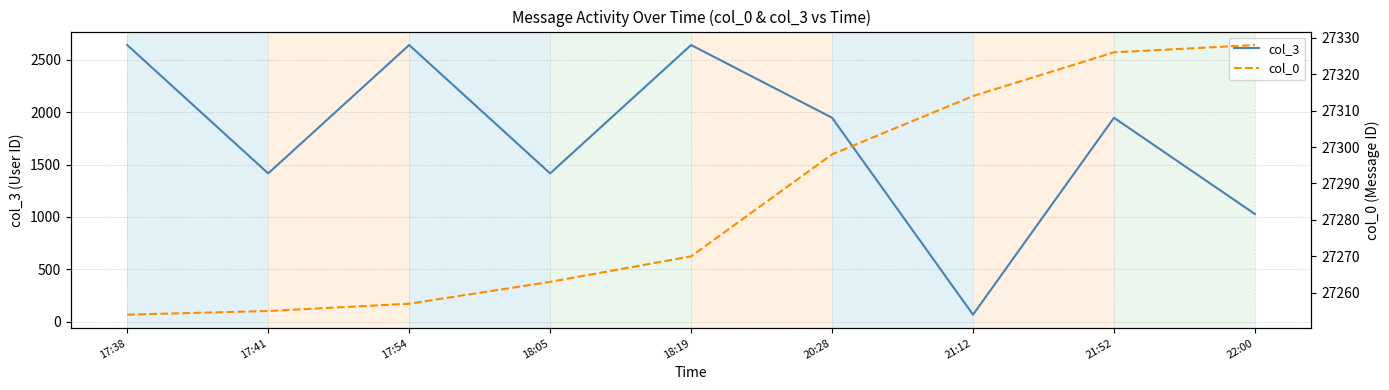

True or false: col_0 has more than 1 interior local peaks.

False